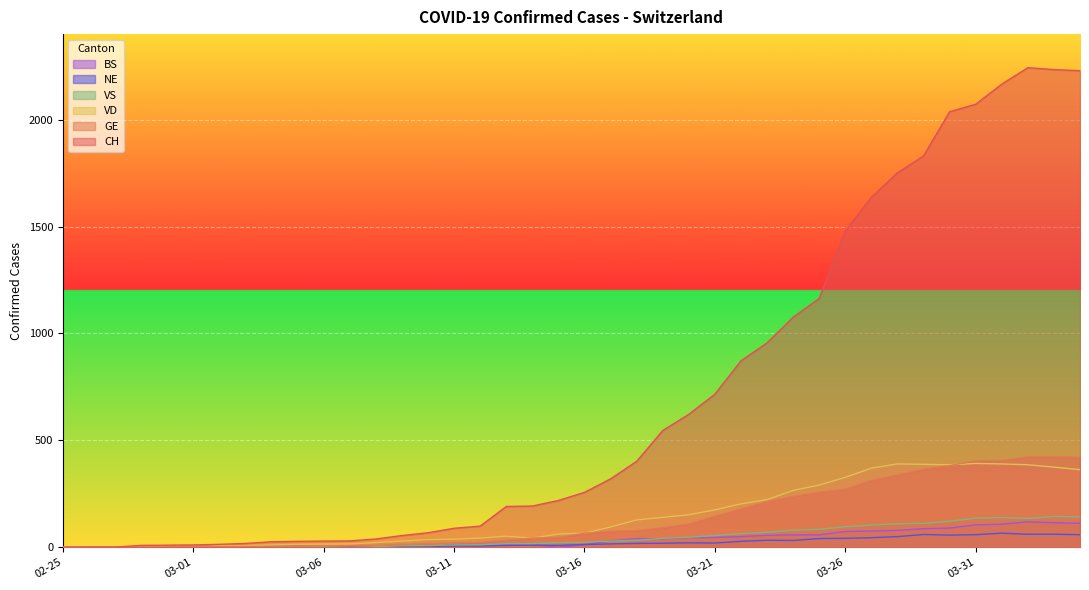

Reading left to right, what are all the values shown in this chart?

CH: 0	1	1	9	10	11	14	18	26	28	29	30	39	55	68	89	99	191	193	219	257	320	402	546	622	716	872	956	1076	1164	1479	1637	1751	1830	2037	2072	2166	2243	2234	2229
GE: 0	1	1	2	3	3	3	4	4	5	7	7	9	13	18	20	23	33	43	46	66	75	78	92	109	145	179	214	238	258	272	313	339	365	382	405	406	424	424	421
VD: 0	0	0	0	0	0	6	8	11	14	15	16	22	29	36	38	43	52	43	62	66	95	128	140	152	175	203	223	266	291	327	370	390	388	386	392	390	386	375	363
VS: 0	0	0	3	3	4	4	5	6	3	3	0	3	7	8	11	12	17	17	22	24	29	33	42	47	55	64	70	80	84	96	104	110	112	122	136	139	135	144	142
NE: 0	0	0	0	0	0	0	1	4	4	2	2	3	4	4	6	6	9	10	9	13	16	18	19	21	20	28	33	32	41	42	45	50	60	57	59	66	61	61	59
BS: 0	0	0	0	0	0	0	0	0	1	1	1	1	1	1	13	13	13	13	0	13	30	40	40	45	46	50	56	58	58	74	76	79	87	90	105	108	119	115	112